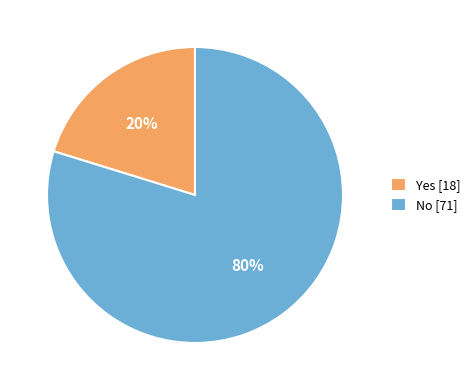

Is No [71] the majority of the pie?

Yes